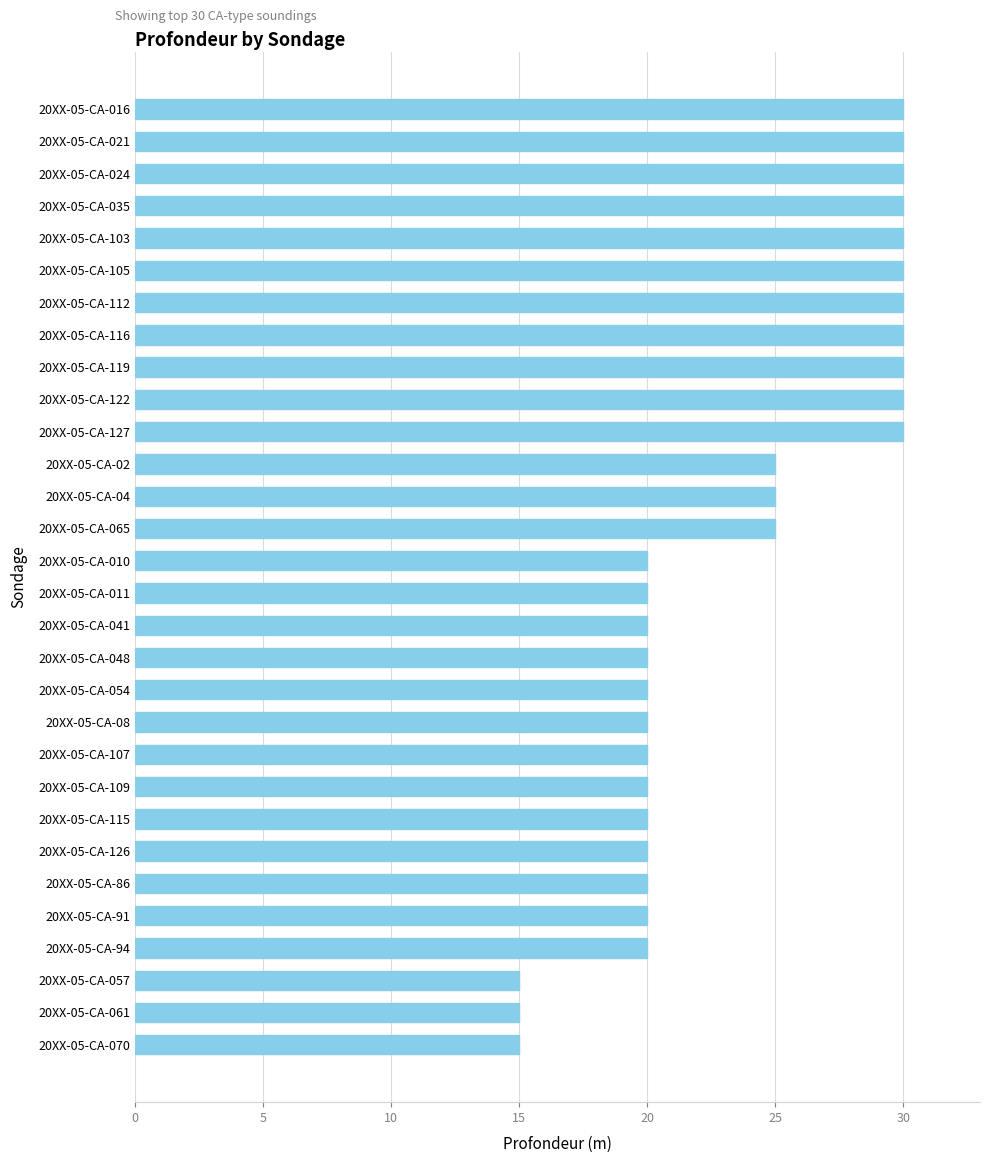

What is the ratio of the value at 20XX-05-CA-041 to the value at 20XX-05-CA-126?

1.0